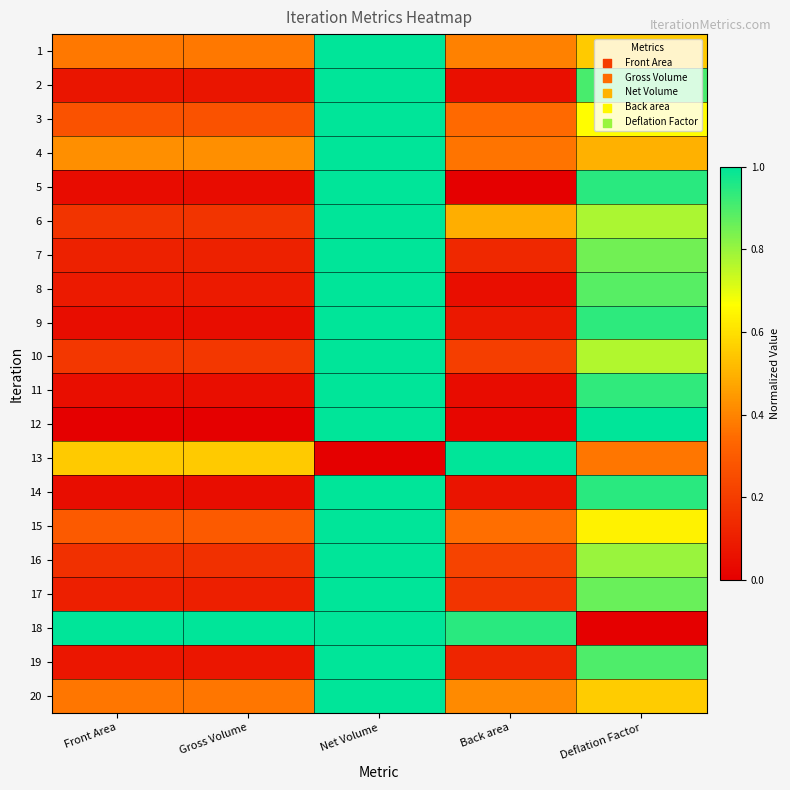

Reading left to right, what are all the values shown in this chart?

1: Front Area=0.4	Gross Volume=0.4	Net Volume=1.0	Back area=0.4	Deflation Factor=0.6
2: Front Area=0.1	Gross Volume=0.1	Net Volume=1.0	Back area=0.1	Deflation Factor=0.9
3: Front Area=0.3	Gross Volume=0.3	Net Volume=1.0	Back area=0.3	Deflation Factor=0.7
4: Front Area=0.4	Gross Volume=0.4	Net Volume=1.0	Back area=0.4	Deflation Factor=0.5
5: Front Area=0.0	Gross Volume=0.0	Net Volume=1.0	Back area=0.0	Deflation Factor=0.9
6: Front Area=0.2	Gross Volume=0.2	Net Volume=1.0	Back area=0.5	Deflation Factor=0.8
7: Front Area=0.1	Gross Volume=0.1	Net Volume=1.0	Back area=0.1	Deflation Factor=0.9
8: Front Area=0.1	Gross Volume=0.1	Net Volume=1.0	Back area=0.0	Deflation Factor=0.9
9: Front Area=0.0	Gross Volume=0.0	Net Volume=1.0	Back area=0.1	Deflation Factor=0.9
10: Front Area=0.2	Gross Volume=0.2	Net Volume=1.0	Back area=0.2	Deflation Factor=0.8
11: Front Area=0.0	Gross Volume=0.0	Net Volume=1.0	Back area=0.0	Deflation Factor=0.9
12: Front Area=0.0	Gross Volume=0.0	Net Volume=1.0	Back area=0.0	Deflation Factor=1.0
13: Front Area=0.6	Gross Volume=0.6	Net Volume=0.0	Back area=1.0	Deflation Factor=0.4
14: Front Area=0.0	Gross Volume=0.0	Net Volume=1.0	Back area=0.1	Deflation Factor=0.9
15: Front Area=0.3	Gross Volume=0.3	Net Volume=1.0	Back area=0.4	Deflation Factor=0.6
16: Front Area=0.2	Gross Volume=0.2	Net Volume=1.0	Back area=0.2	Deflation Factor=0.8
17: Front Area=0.1	Gross Volume=0.1	Net Volume=1.0	Back area=0.2	Deflation Factor=0.9
18: Front Area=1.0	Gross Volume=1.0	Net Volume=1.0	Back area=0.9	Deflation Factor=0.0
19: Front Area=0.1	Gross Volume=0.1	Net Volume=1.0	Back area=0.1	Deflation Factor=0.9
20: Front Area=0.4	Gross Volume=0.4	Net Volume=1.0	Back area=0.4	Deflation Factor=0.6